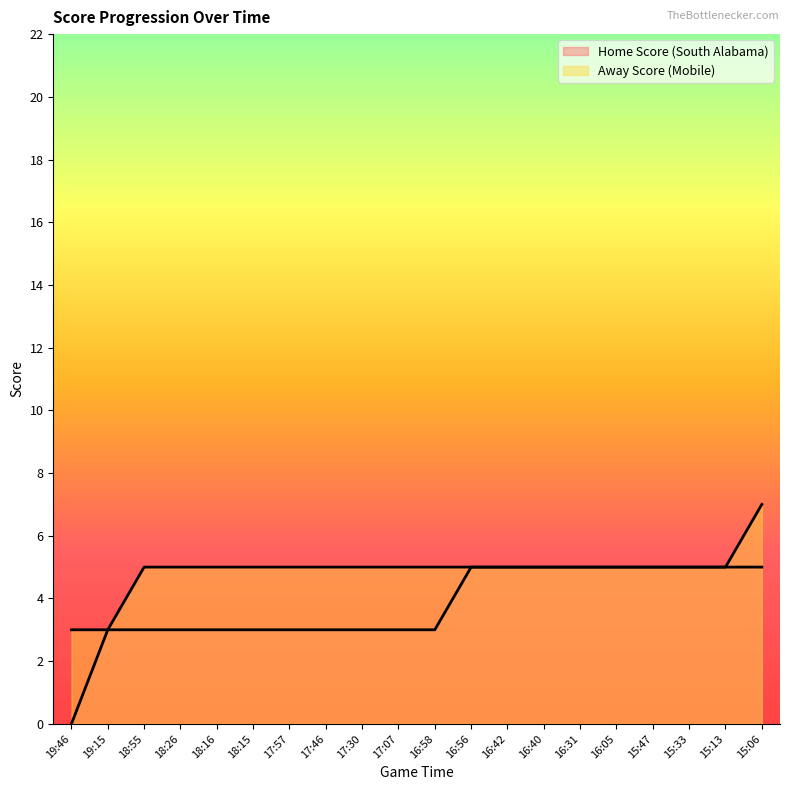

How many lines are shown in the chart?

2